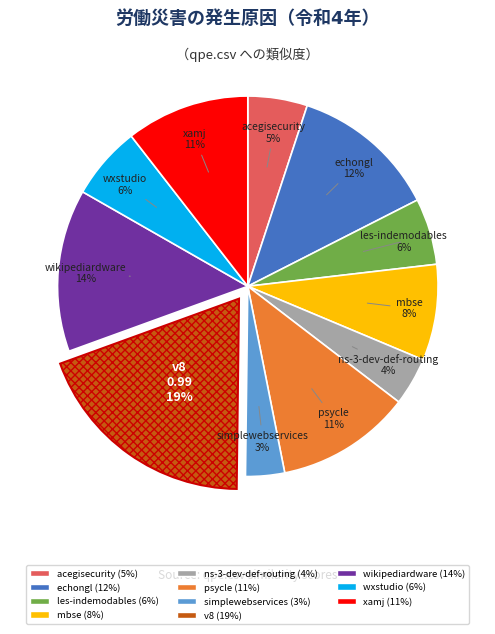

Does any single category account for the majority?

No